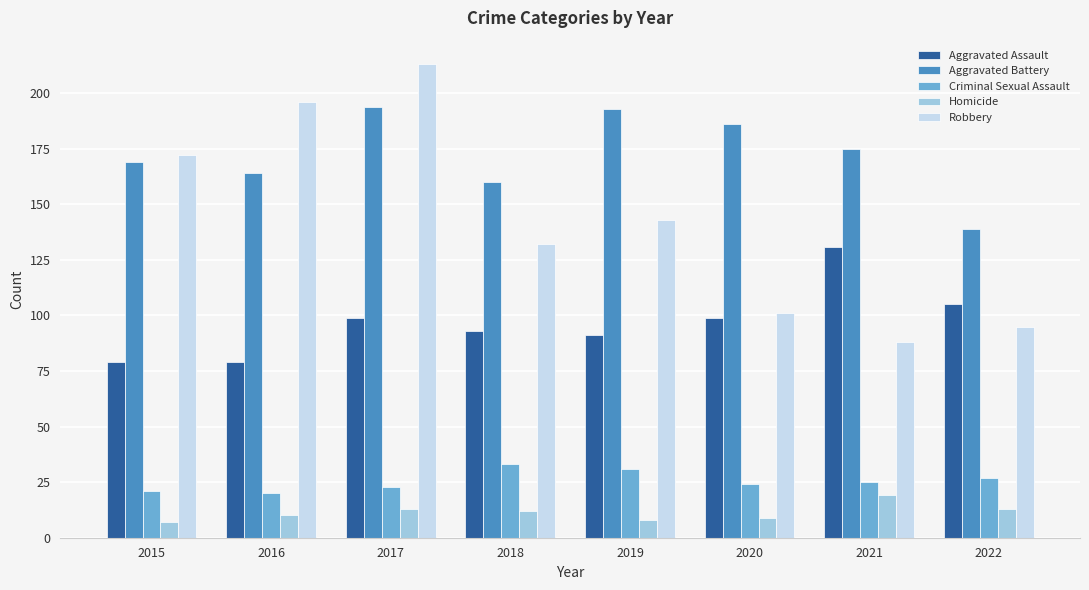

List the series in order of their peak value, lowest first.

Homicide, Criminal Sexual Assault, Aggravated Assault, Aggravated Battery, Robbery